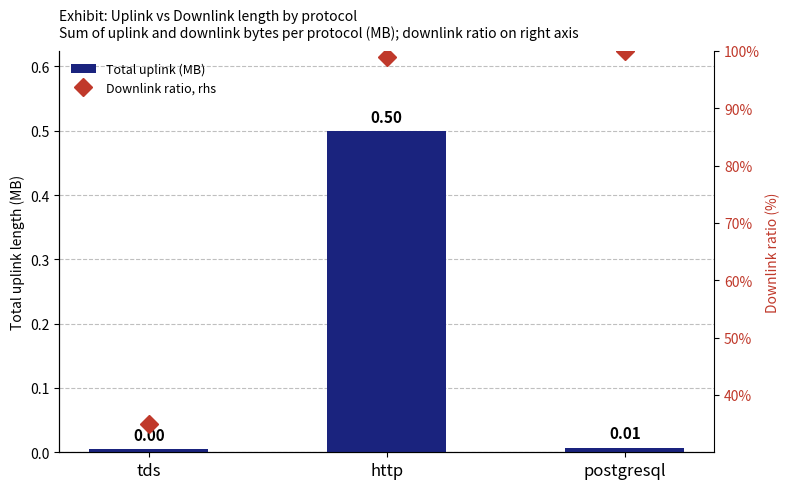

Rank the series by their average value, from lowest to highest.

Total uplink (MB), Downlink ratio, rhs